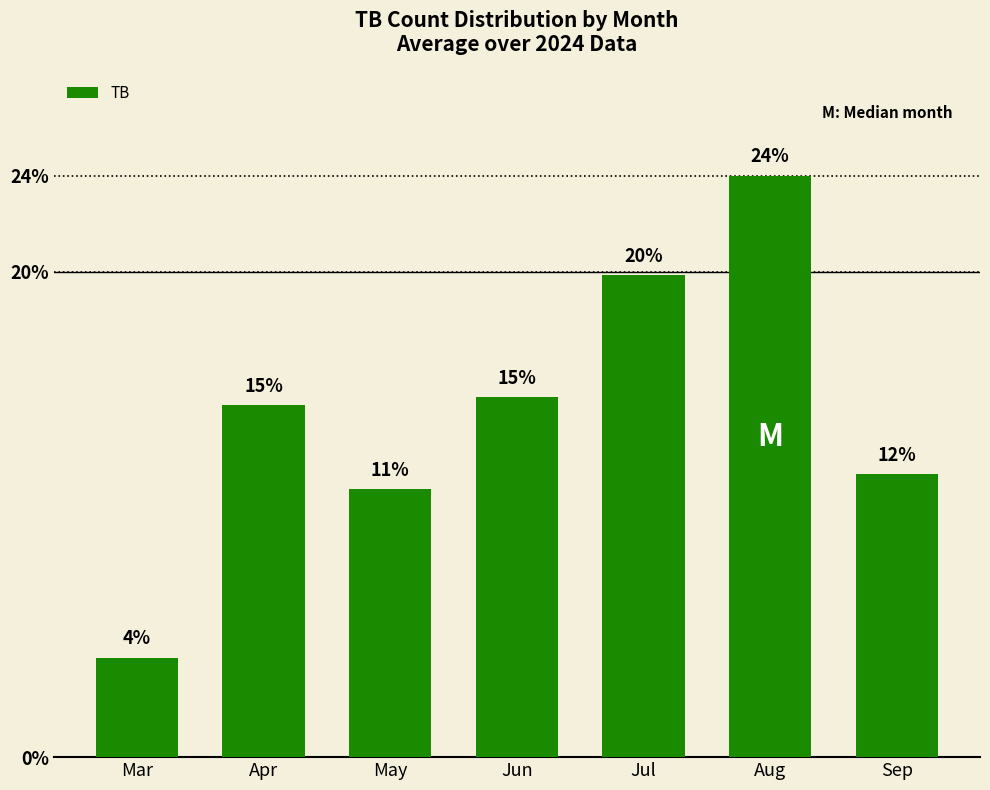

Does the chart contain any negative values?

No